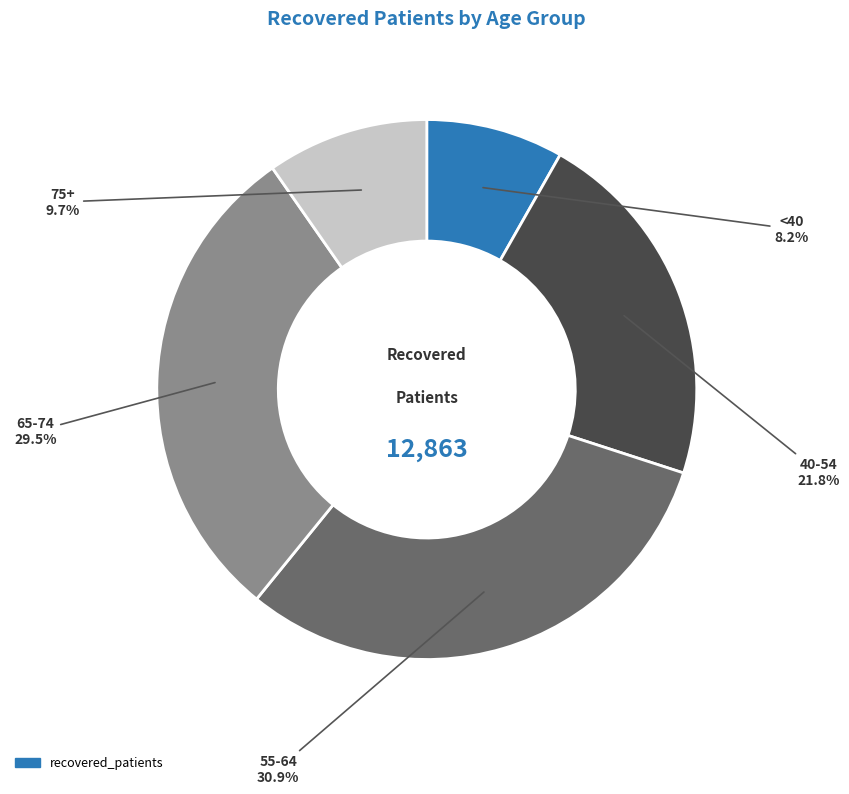

Is there any slice that represents more than half of the pie?

No